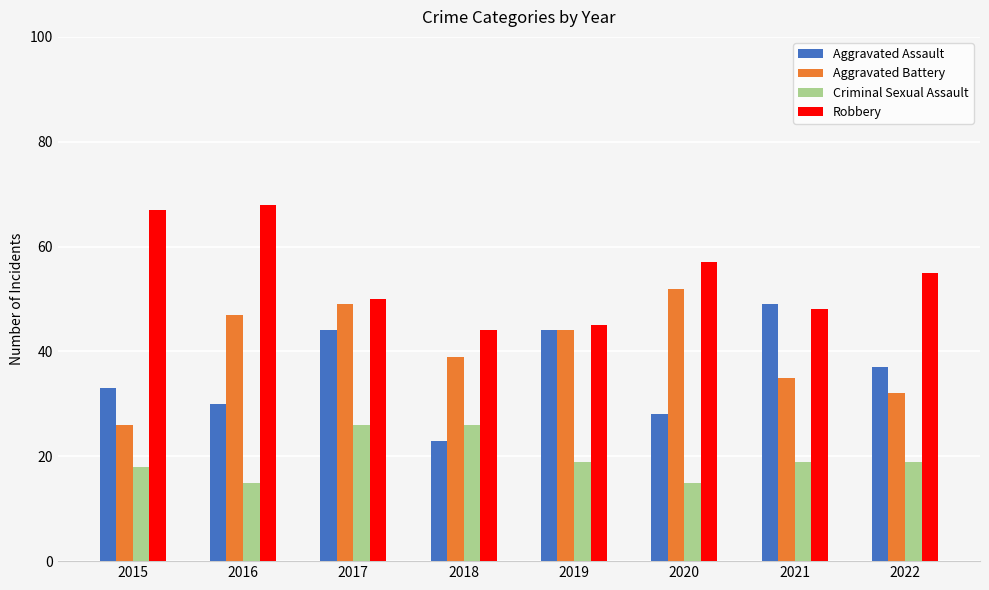

True or false: Aggravated Battery has a value of 49 at 2017.

True